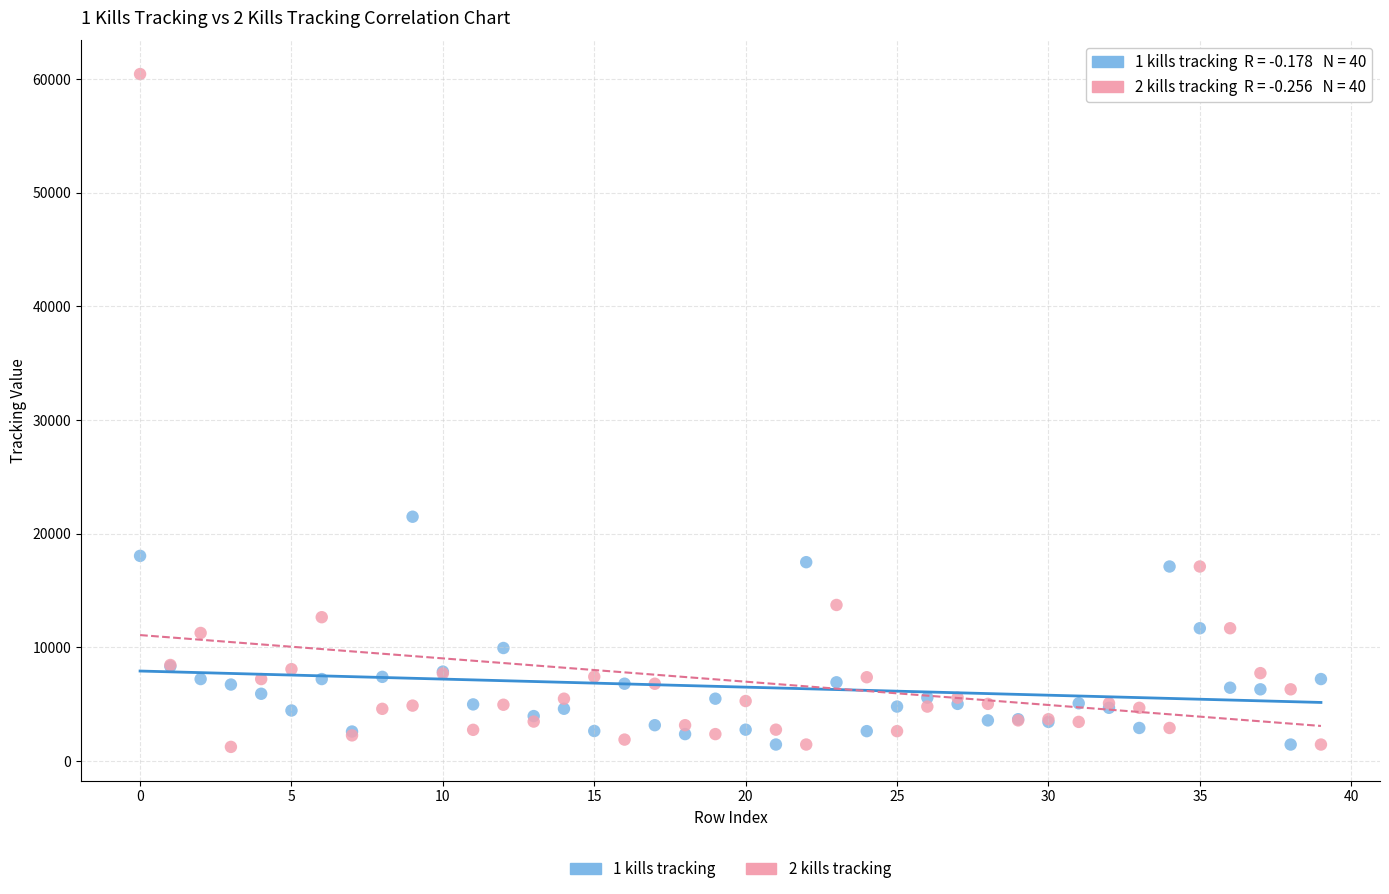

Across all series, what Y value is closest to 30831?

21484